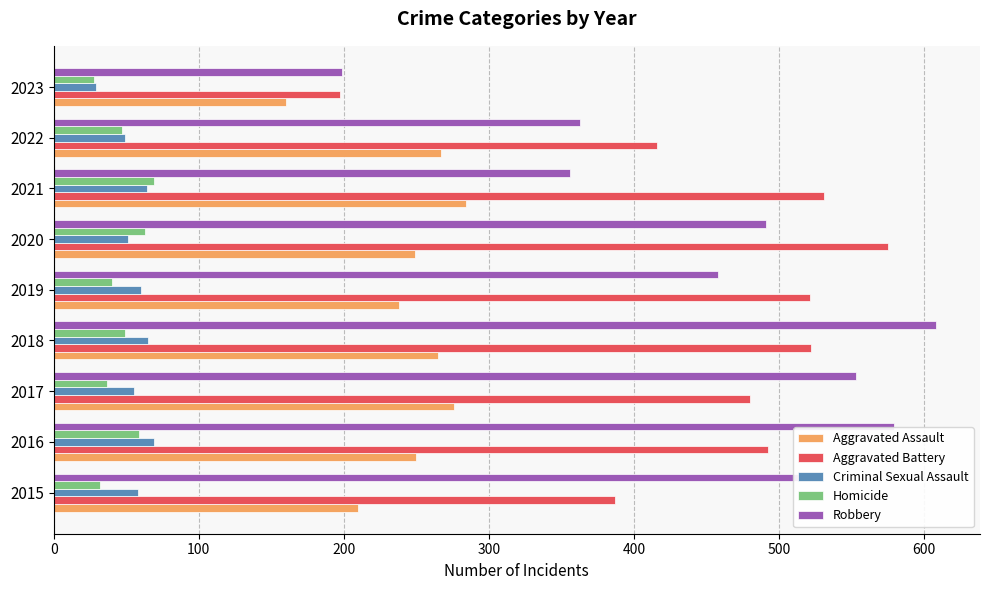

What is the sum of the Robbery values at 2022 and 2021?

719